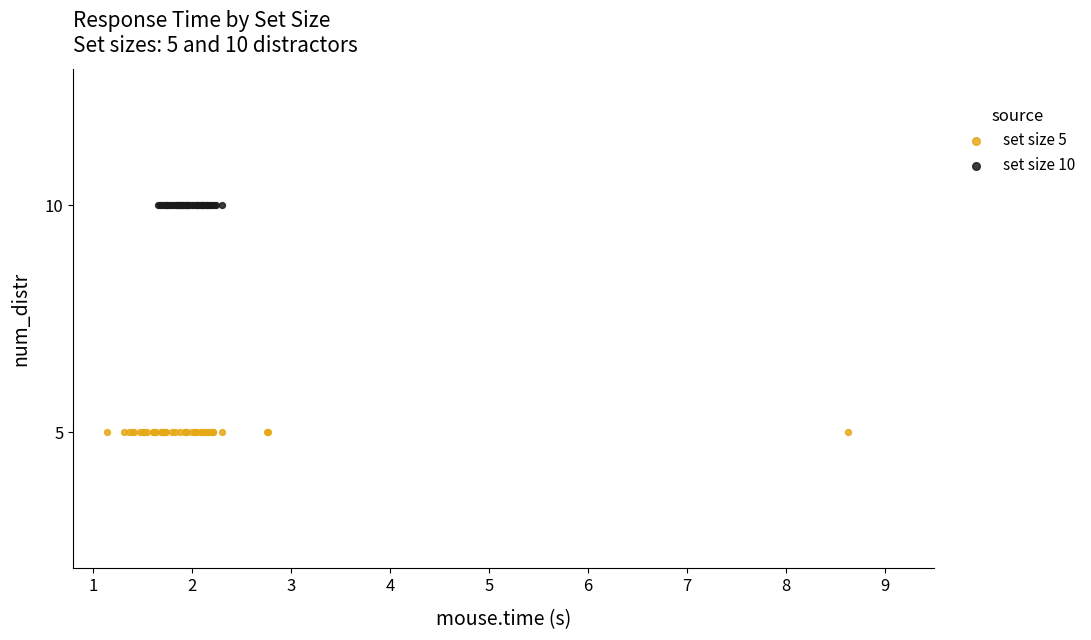

Which series contains the highest Y value?

set size 10